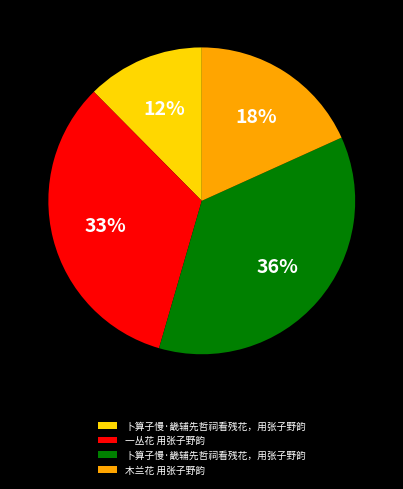

To the nearest percent, what is the difference between the largest and smallest slice percentages?

24%